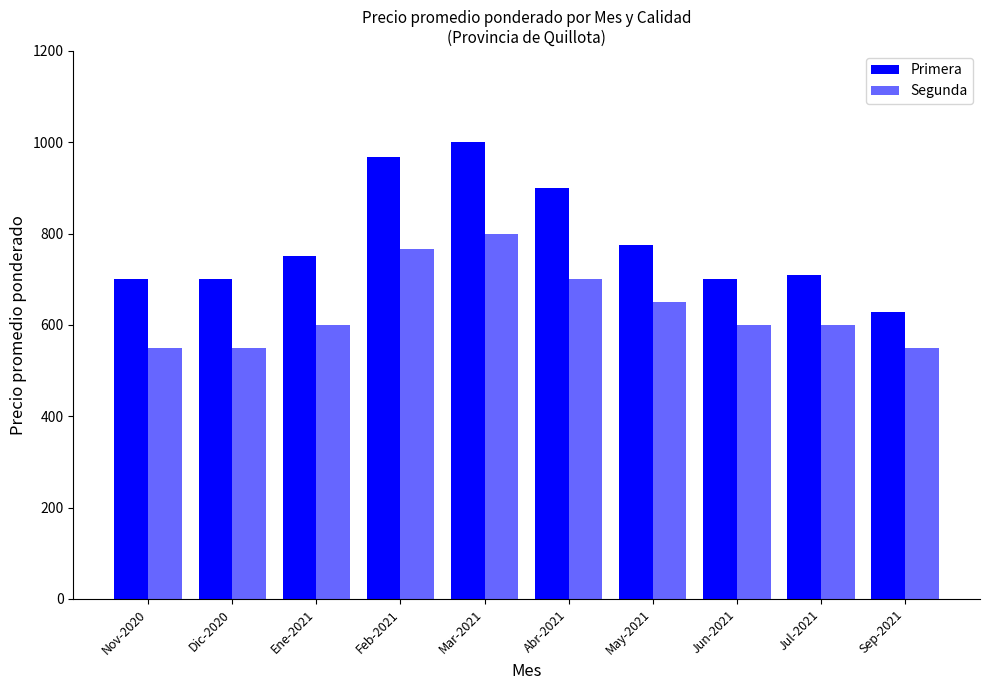

Between Dic-2020 and Jul-2021, which series saw the biggest shift?

Segunda